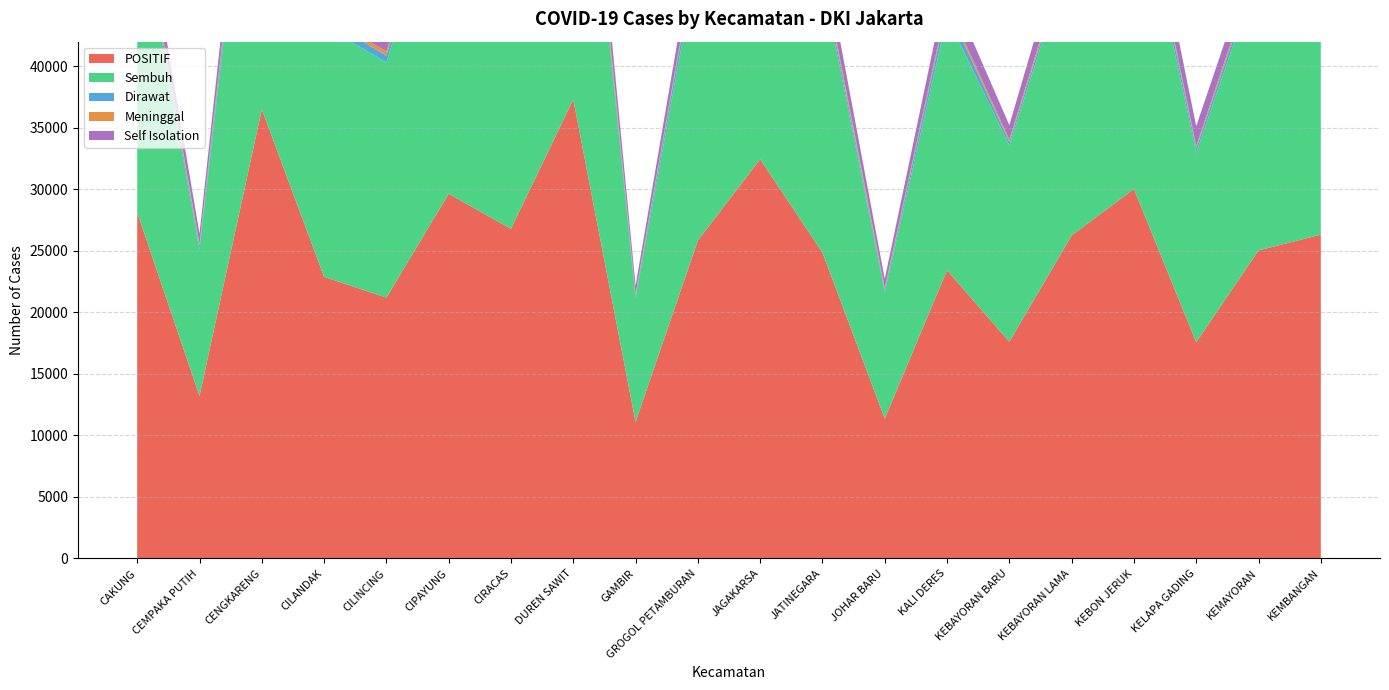

Reading left to right, transcribe all the data shown in this chart.

POSITIF: 28113	13202	36503	22886	21196	29635	26791	37301	11089	25838	32445	24854	11360	23420	17608	26249	30028	17566	25036	26316
Sembuh: 25105	11898	32584	20407	19116	27170	24542	33222	10090	23087	29433	22156	10269	20609	15963	23235	26653	15401	22673	23502
Dirawat: 622	299	1011	564	554	430	337	742	206	870	350	526	211	783	280	527	936	363	566	578
Meninggal: 422	175	570	270	346	274	387	624	141	311	418	397	164	324	193	376	392	195	385	314
Self Isolation: 1964	830	2338	1645	1180	1761	1525	2713	652	1570	2244	1775	716	1704	1172	2111	2047	1607	1412	1922